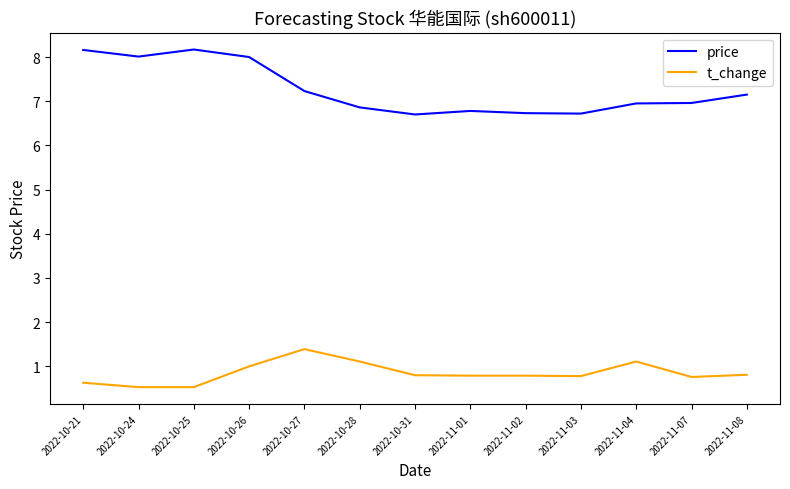

Reading right to left, extract all data points from this chart.

price: 7.2	7.0	7.0	6.7	6.7	6.8	6.7	6.9	7.2	8.0	8.2	8.0	8.2
t_change: 0.8	0.8	1.1	0.8	0.8	0.8	0.8	1.1	1.4	1.0	0.5	0.5	0.6